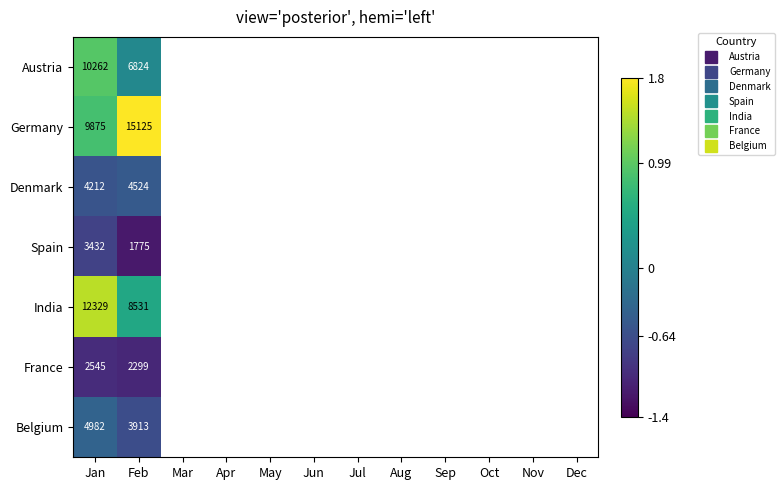

Which series has the widest spread of values?

Germany